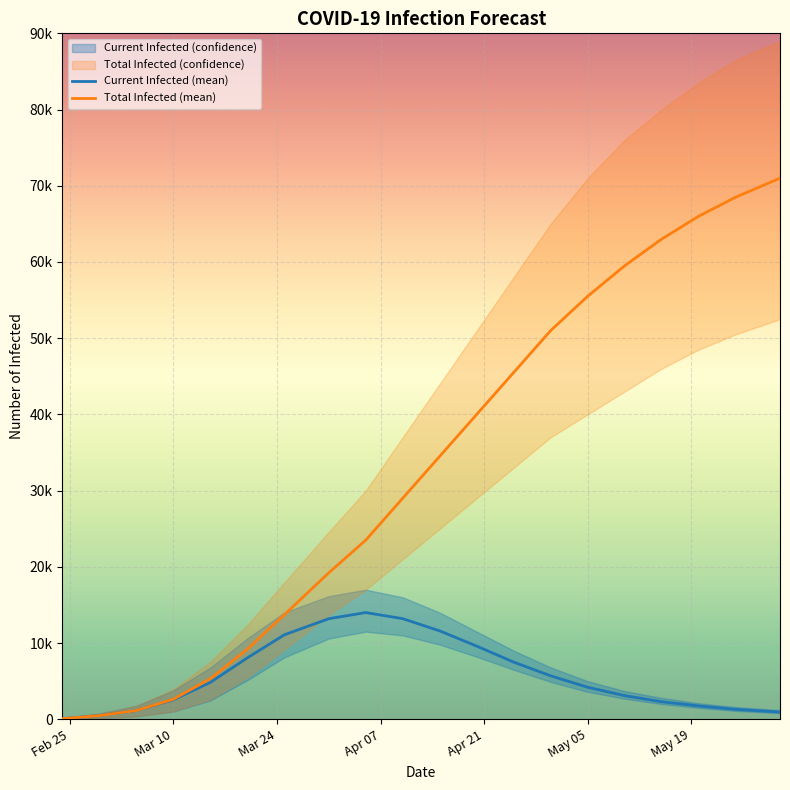

How many interior local peaks does the Current Infected (mean) series have?

1